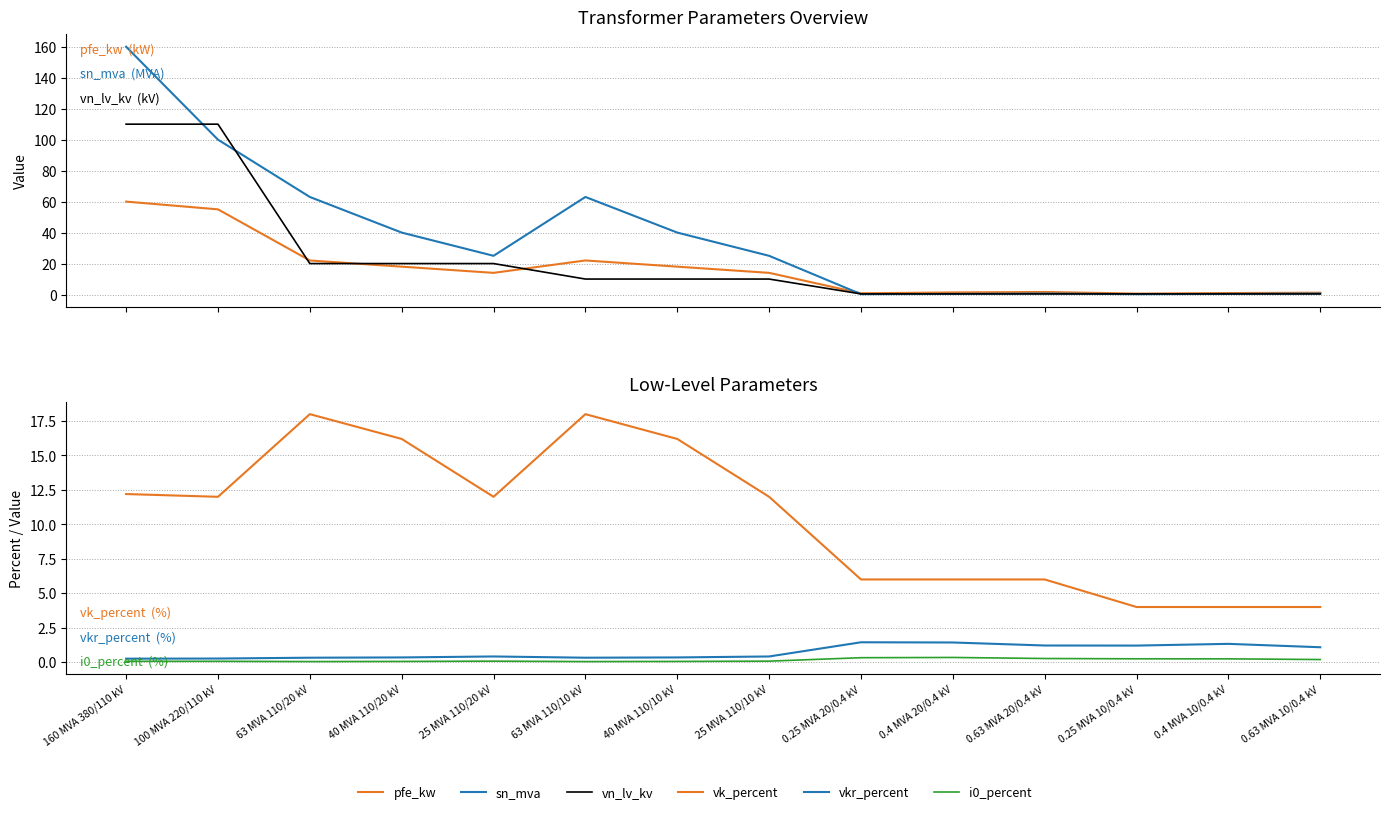

What is the difference between the maximum and minimum values in the i0_percent series?

0.3